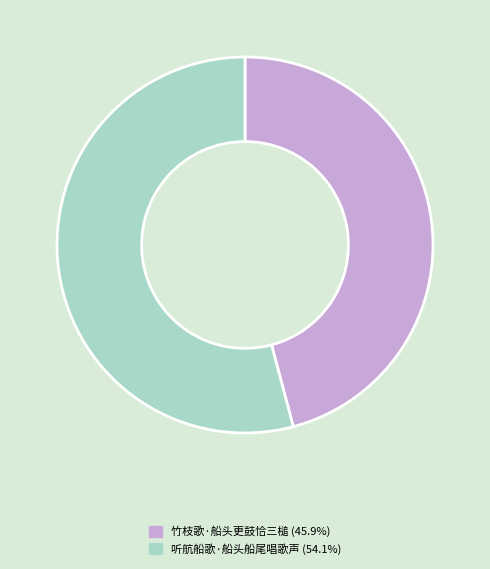

How many segments does this pie chart have?

2